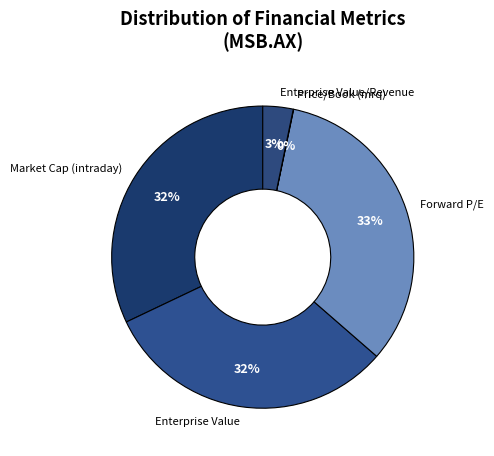

Do Forward P/E and Enterprise Value together represent more than half of the pie?

Yes